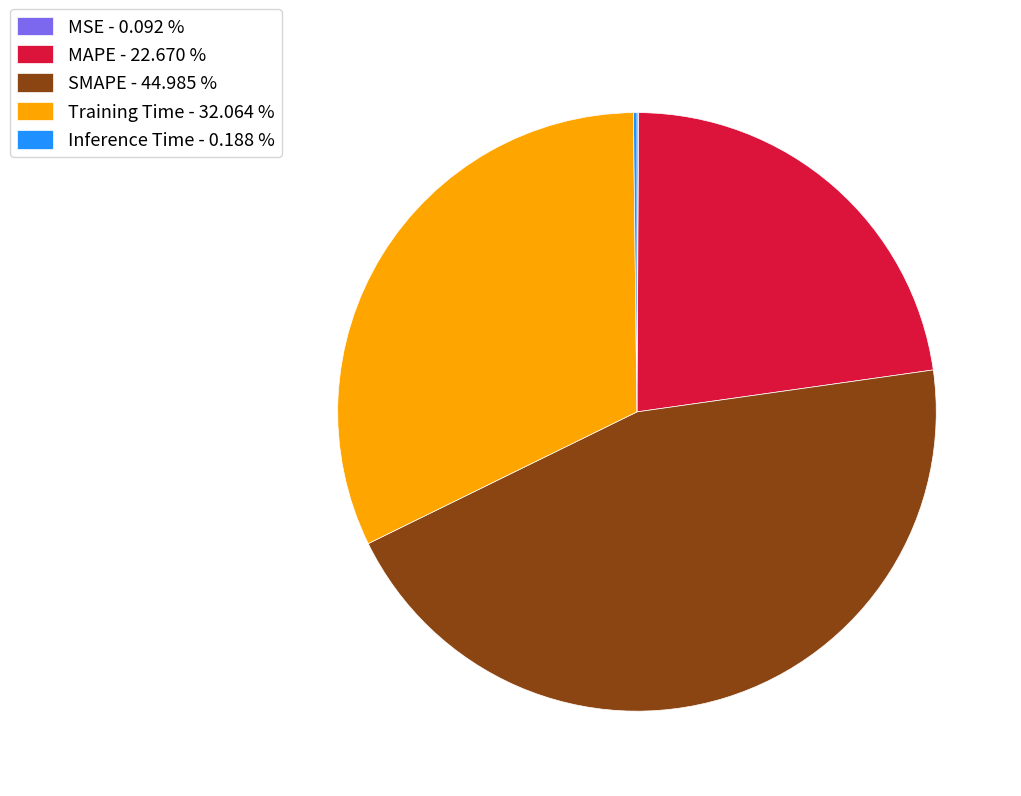

Does MAPE - 22.670 % represent more than half of the total?

No